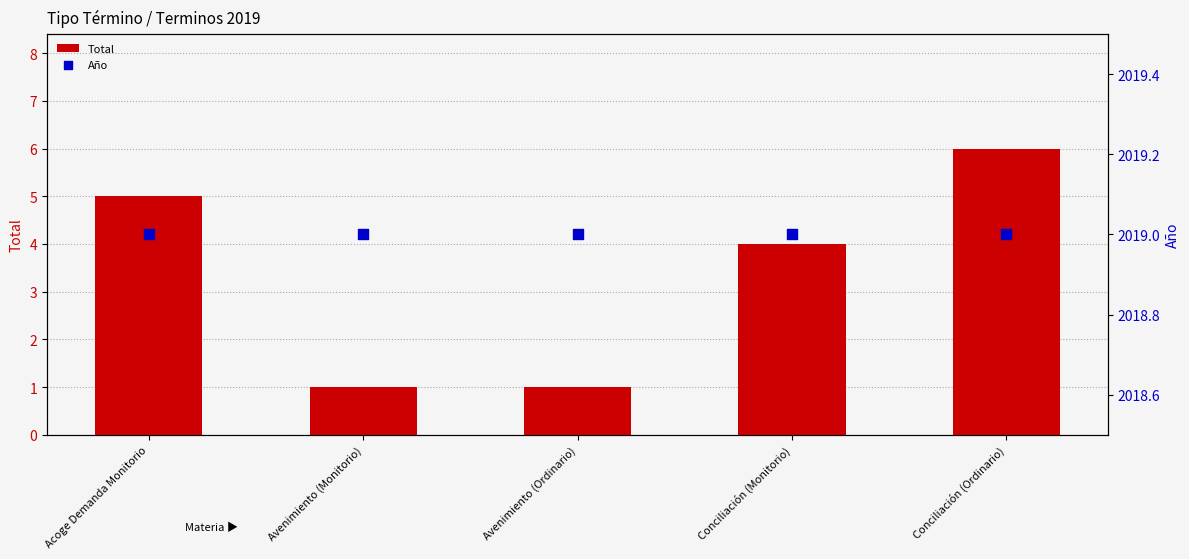

At which category is the sum across all series the highest?

Conciliación (Ordinario)